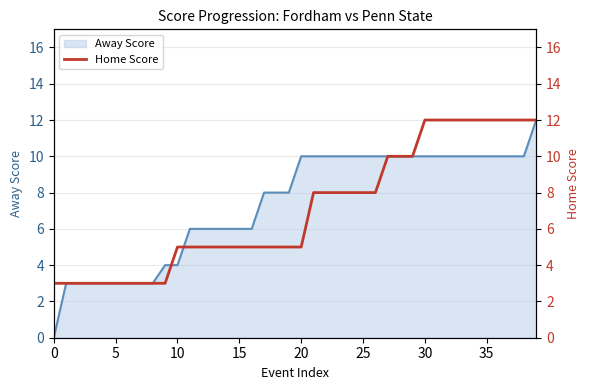

What is the difference between the maximum and minimum values?

9